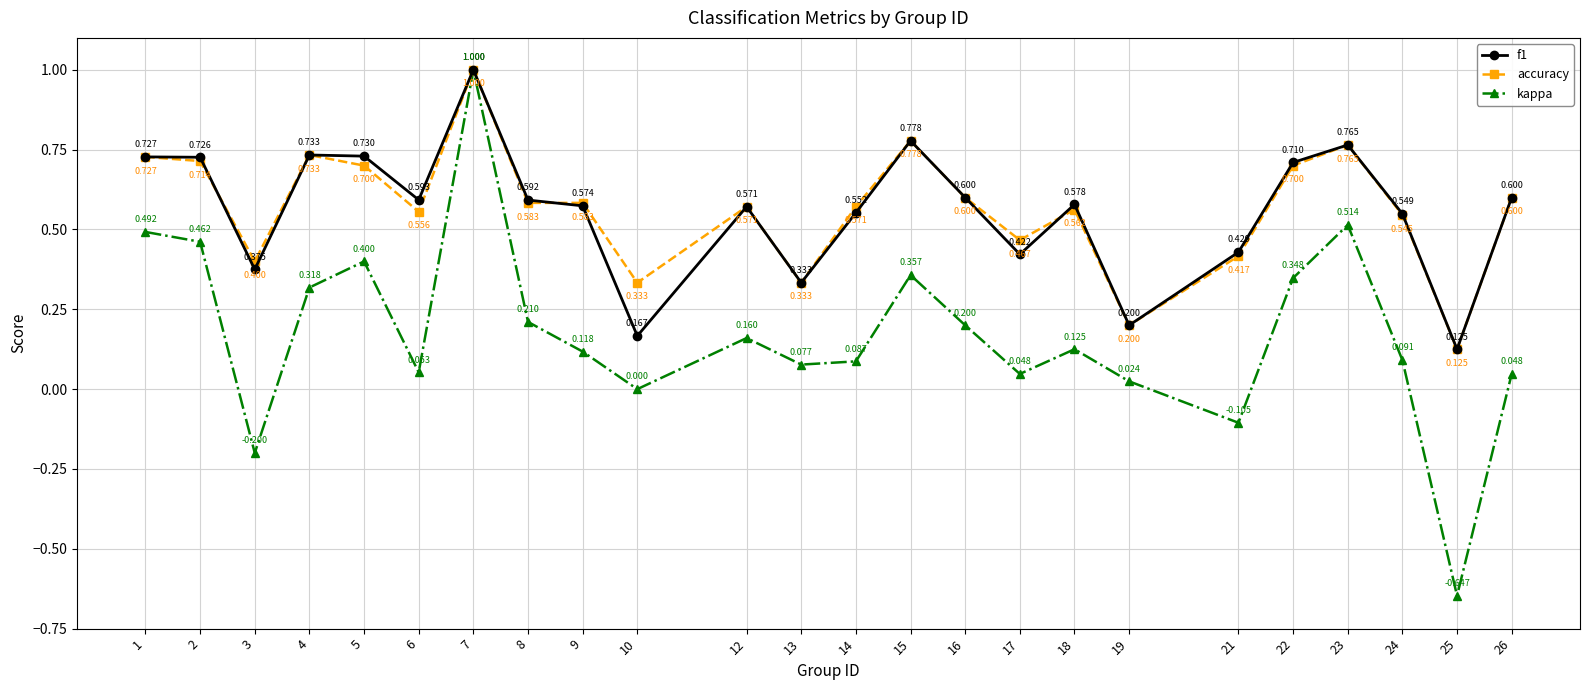

Which series has the widest spread of values?

kappa